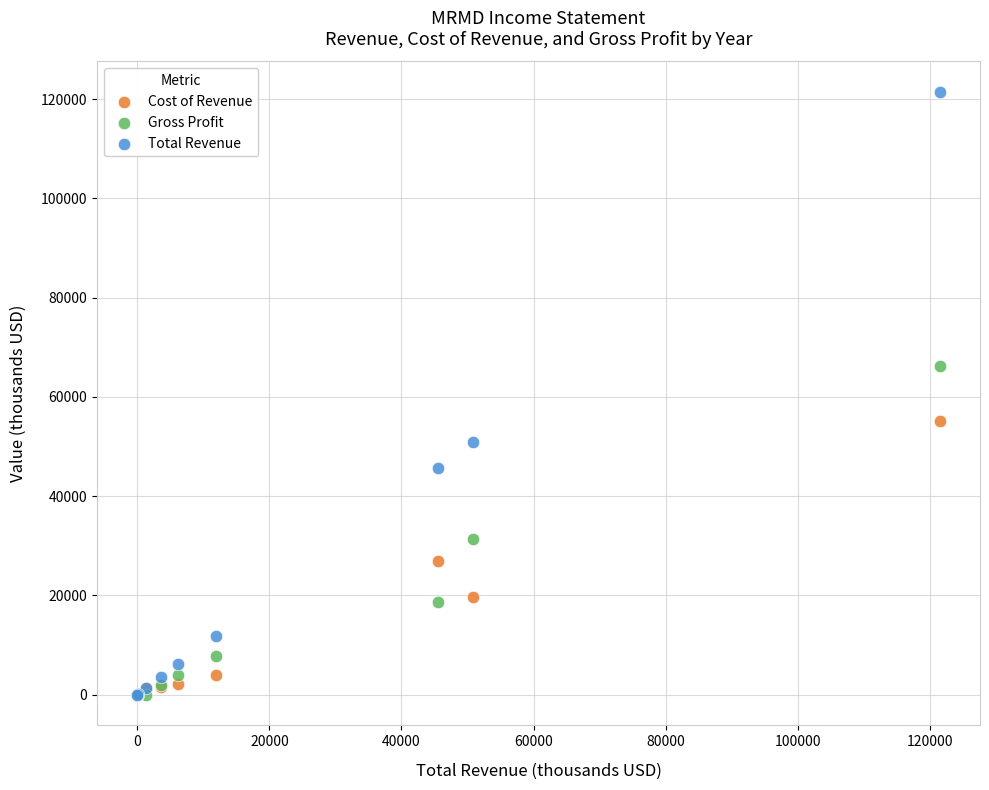

In the Gross Profit series, what Y value is closest to 33100?

31300